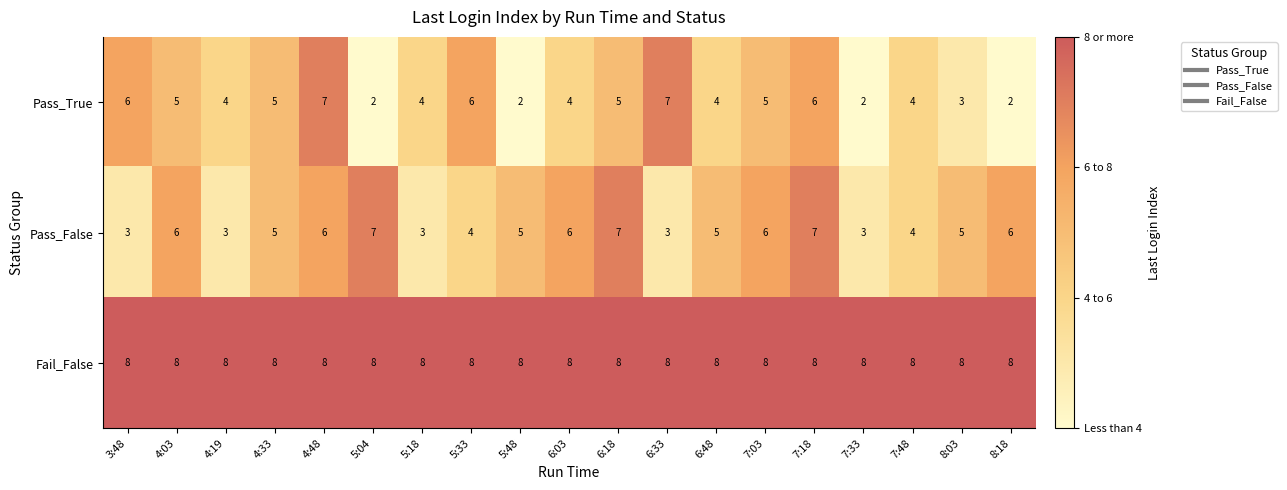

Is it true that Pass_True equals 7 at 7:03?

False